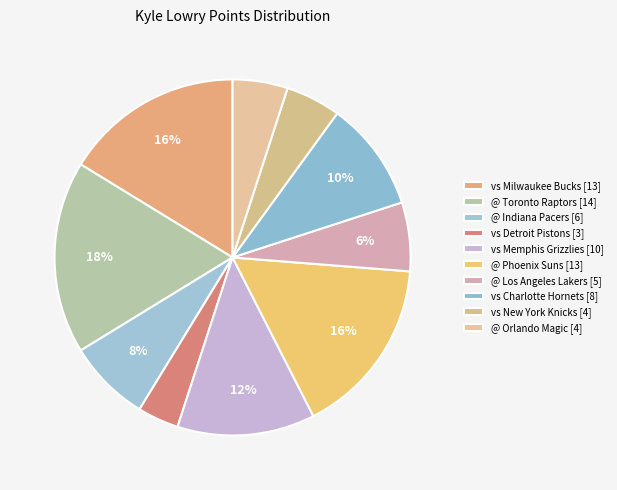

Count the number of slices in the pie.

10